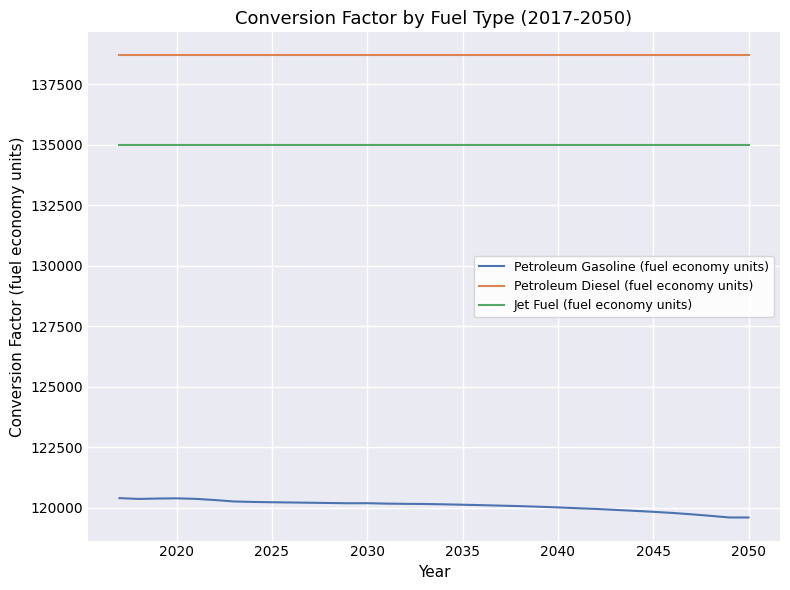

At how many categories does at least one series exceed 125981?

34